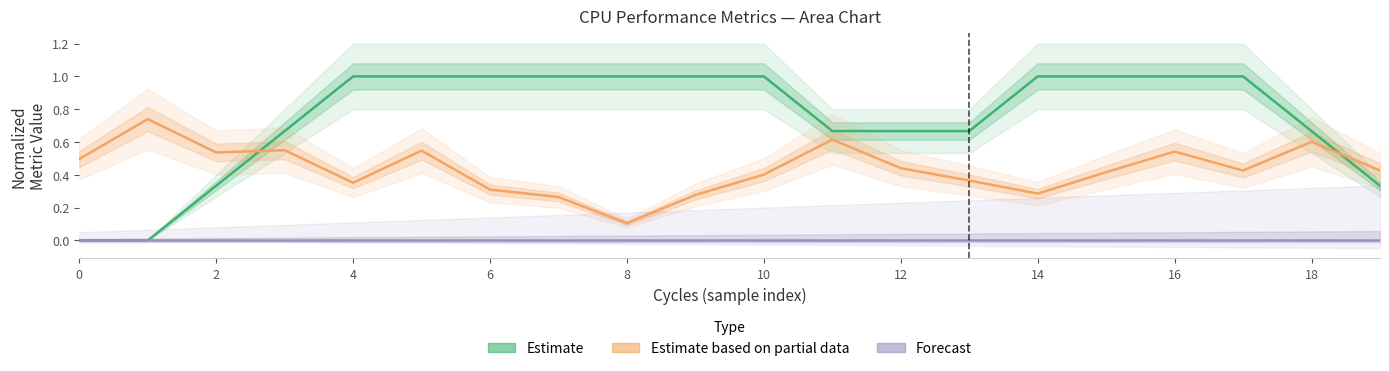

Rank the series by their average value, from lowest to highest.

Forecast (CPU utilized), Estimate based on partial data (Time), Estimate (IPC)